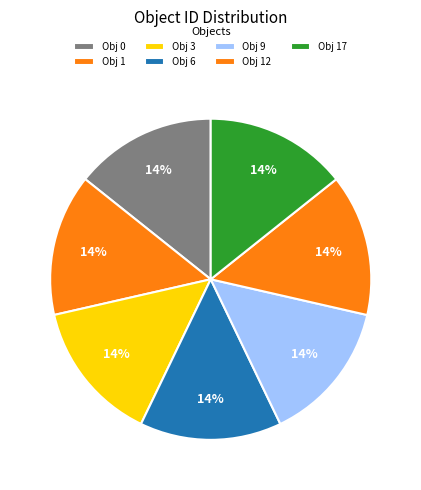

How many slices are in this pie chart?

7